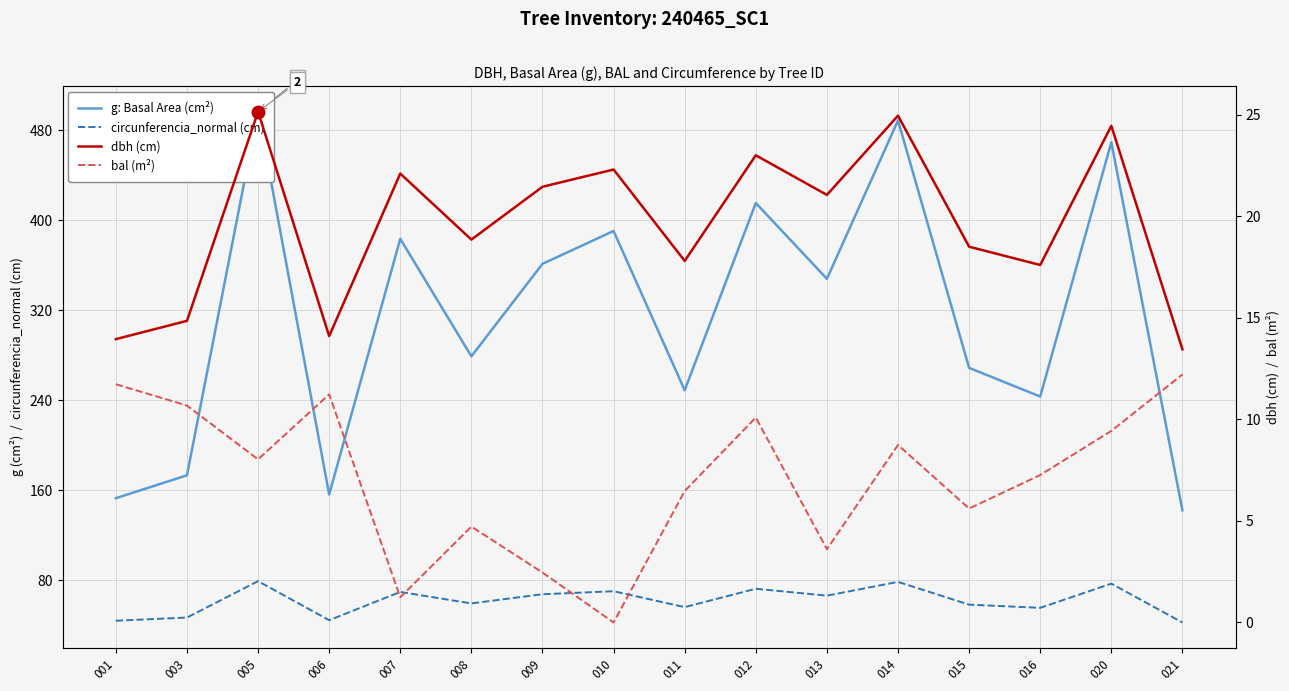

True or false: circunferencia_normal (cm) and dbh (cm) cross at least once.

False